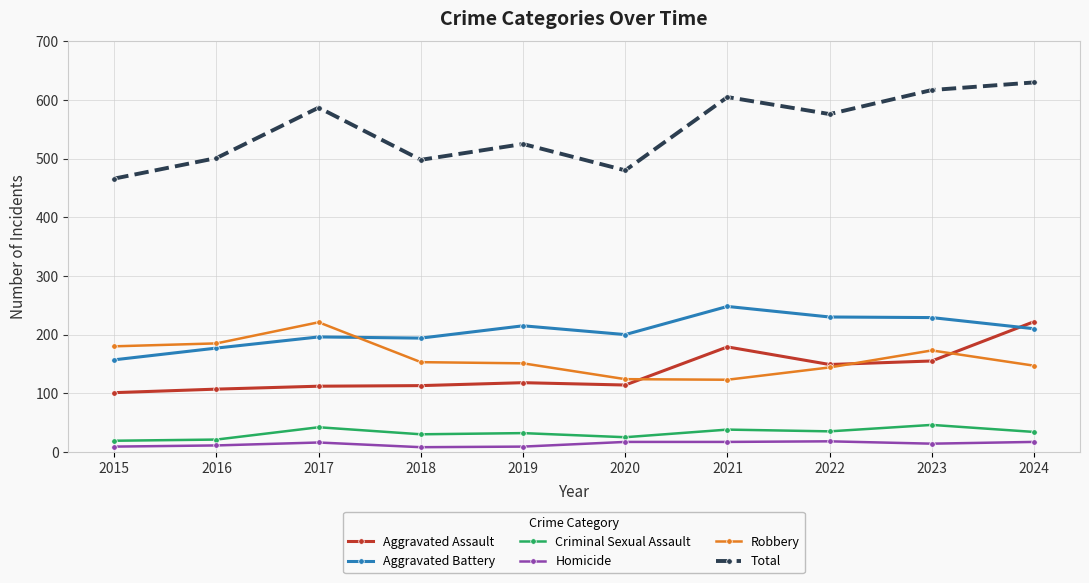

What is the total value across all series at 2023?

1234